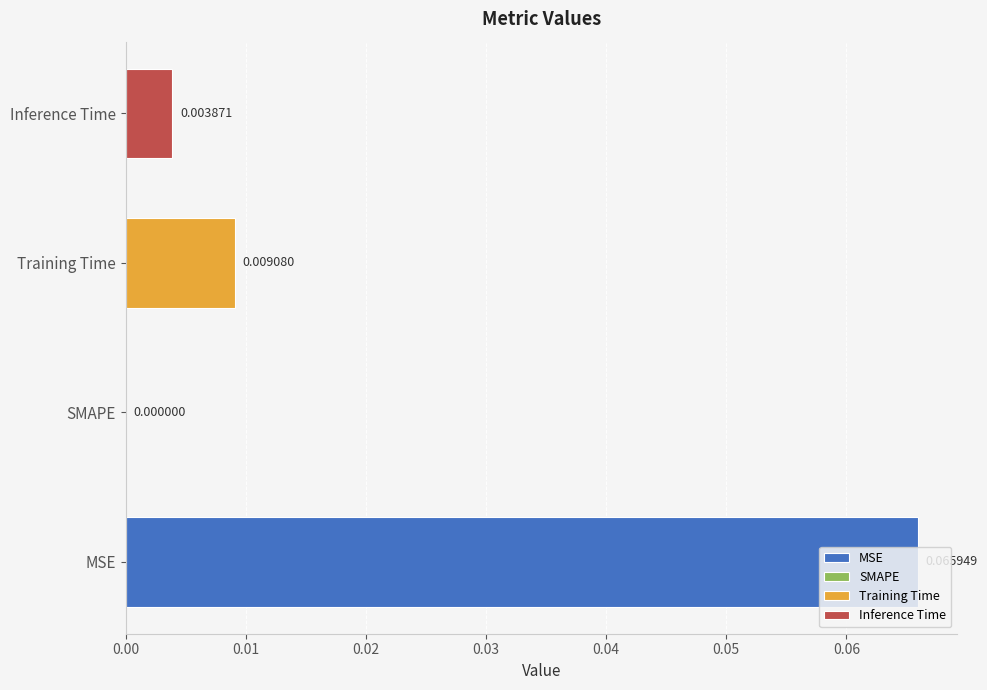

The value at SMAPE is 0.0. True or false?

False